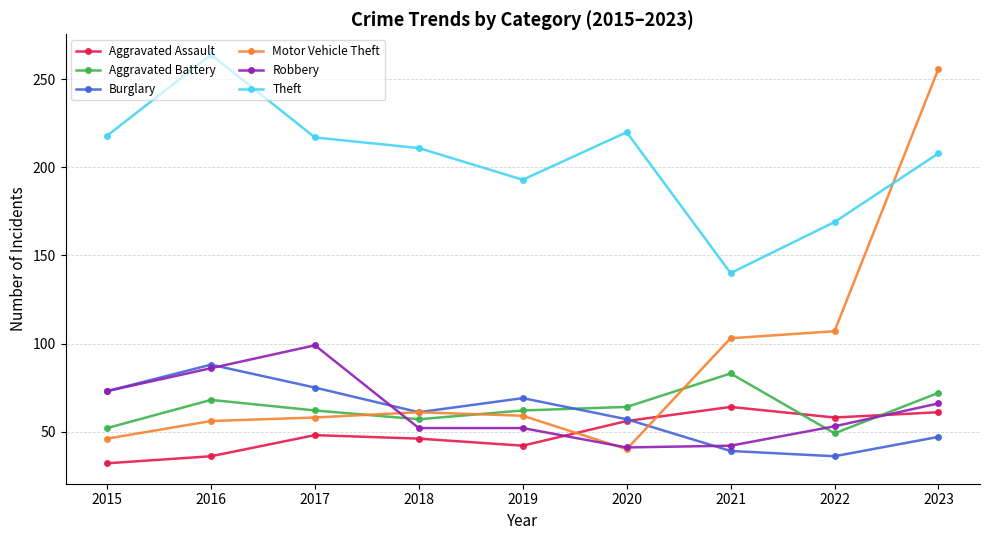

True or false: Burglary has a value of 75 at 2017.

True